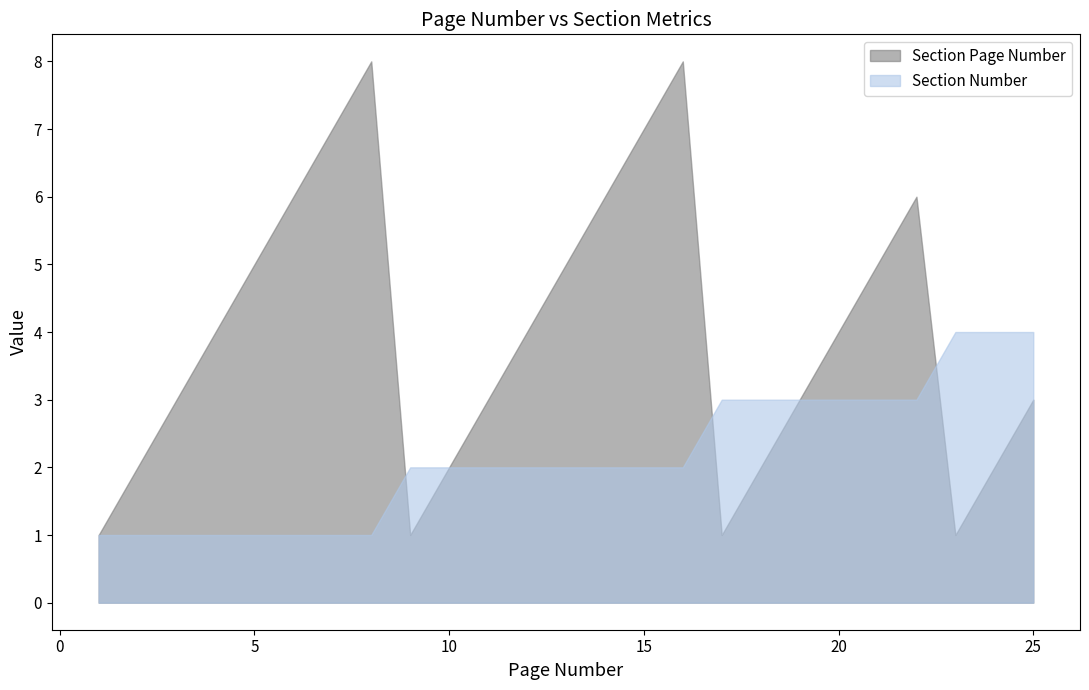

After their last crossing, which series has the higher values: Section Number or Section Page Number?

Section Number